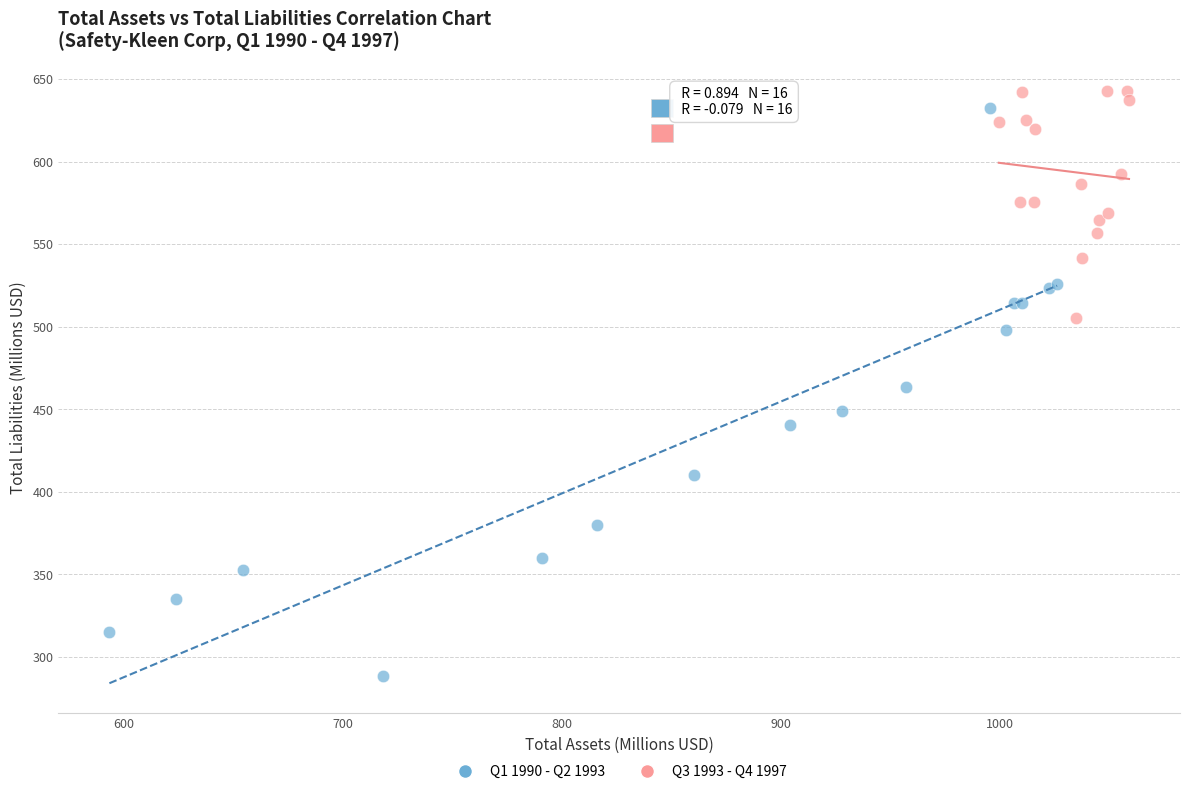

Which series has the widest spread of Y values?

Q1 1990 - Q2 1993